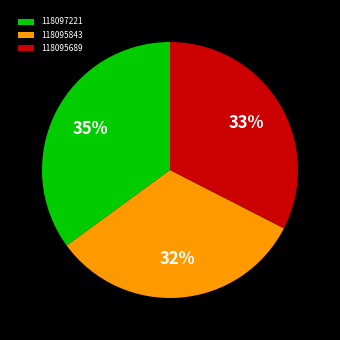

What percentage is the 118095689 slice, to the nearest percent?

33%